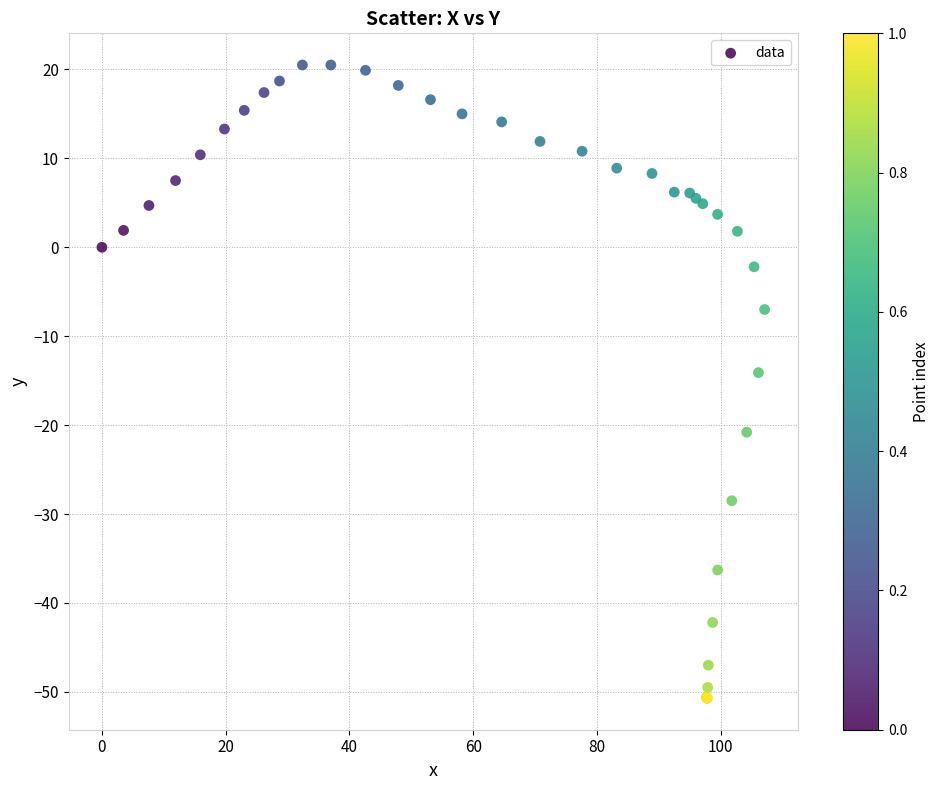

What Y value in the scatter plot is closest to -15?

-14.1